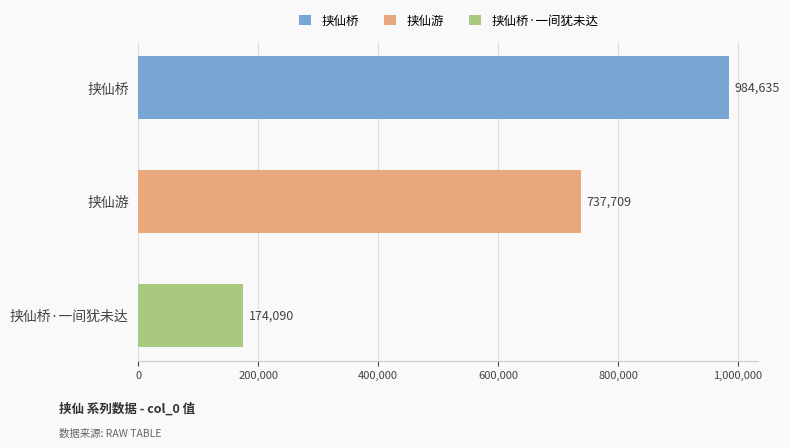

Is it true that the value at 挟仙游 is 1136575?

False